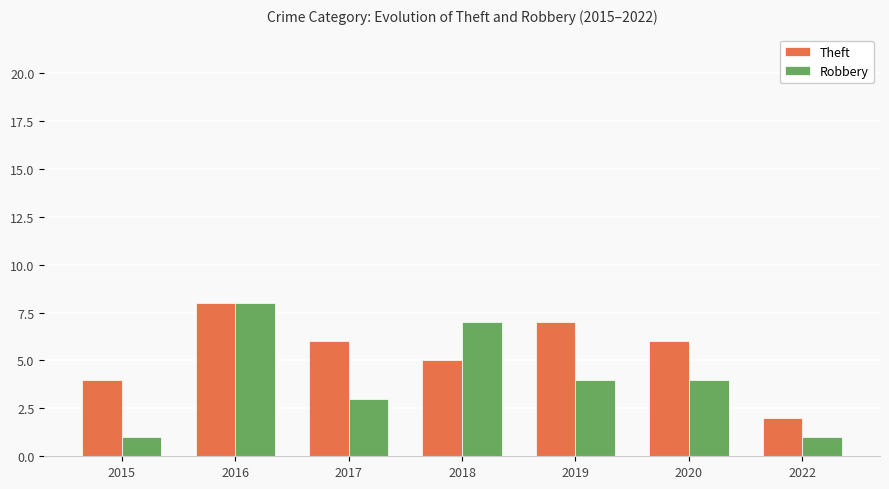

Which series changed the most between 2015 and 2016?

Robbery